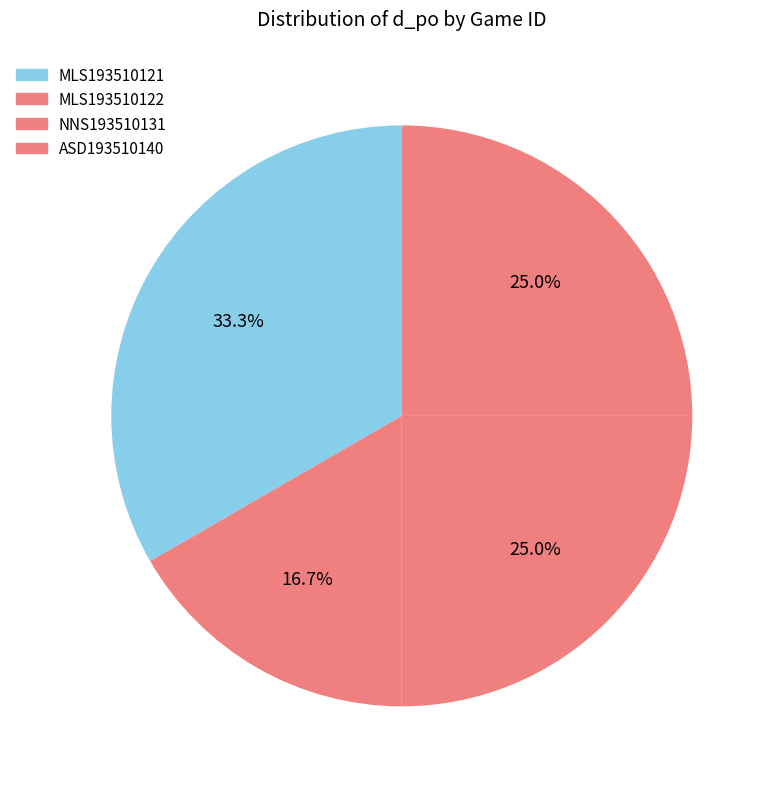

Count the number of slices in the pie.

4